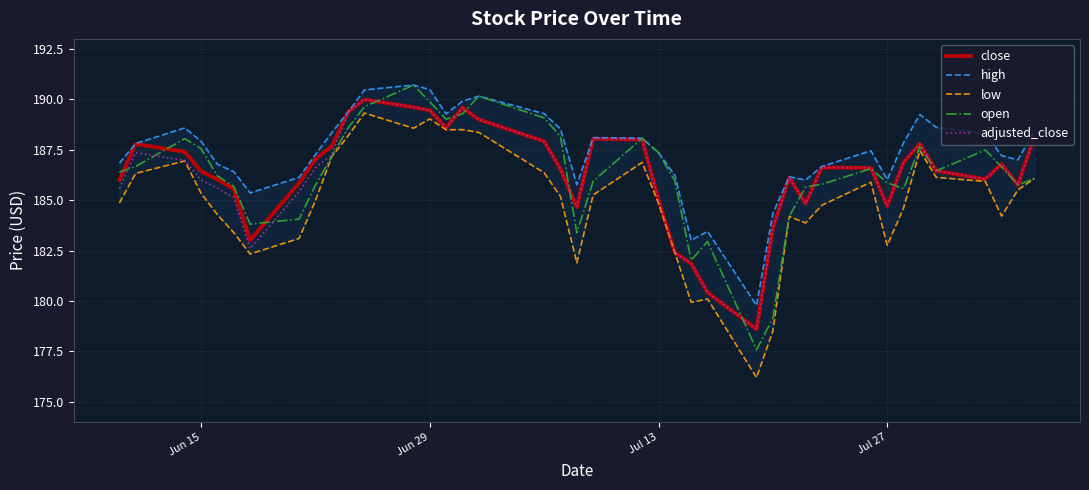

True or false: close and high cross at least once.

False